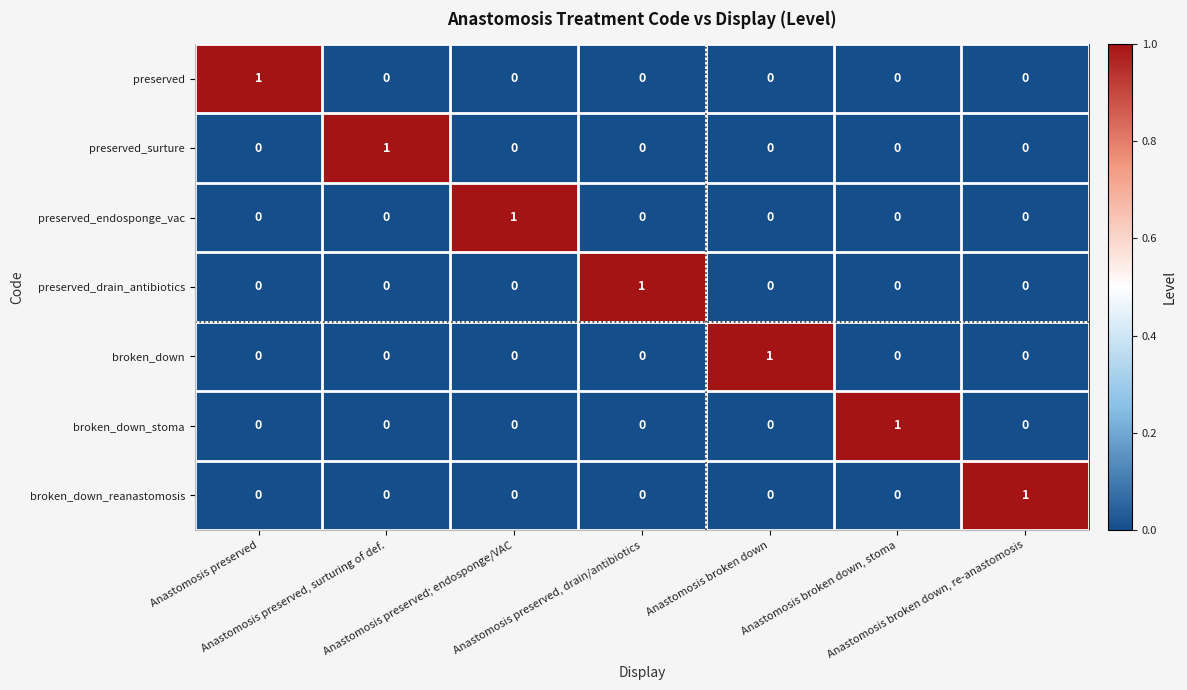

Count the broken_down_stoma values in the range 0 to 1.

7